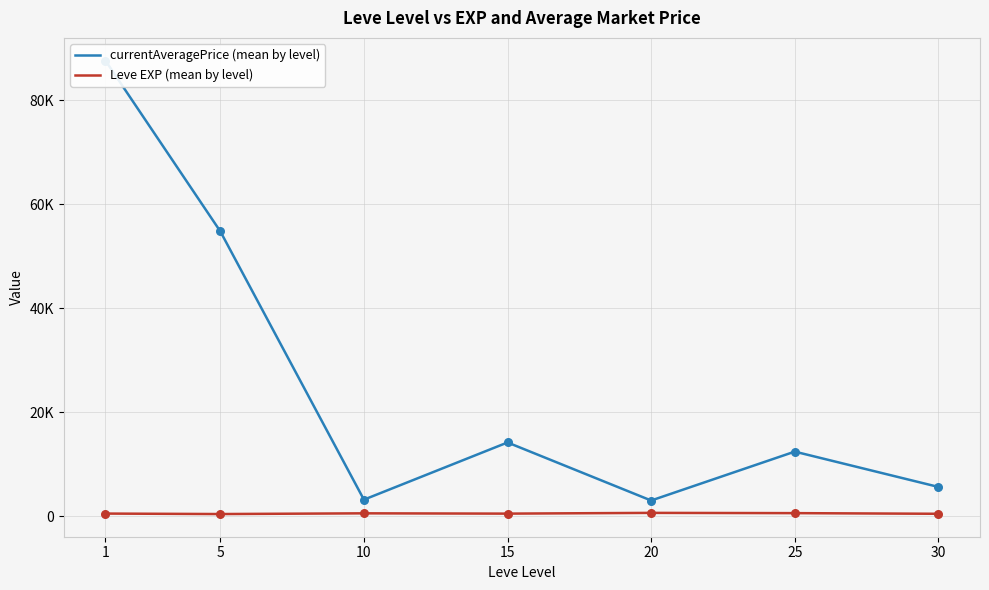

Is the value of Leve EXP (mean by level) at 1 greater than the value of currentAveragePrice (mean by level) at 20?

No